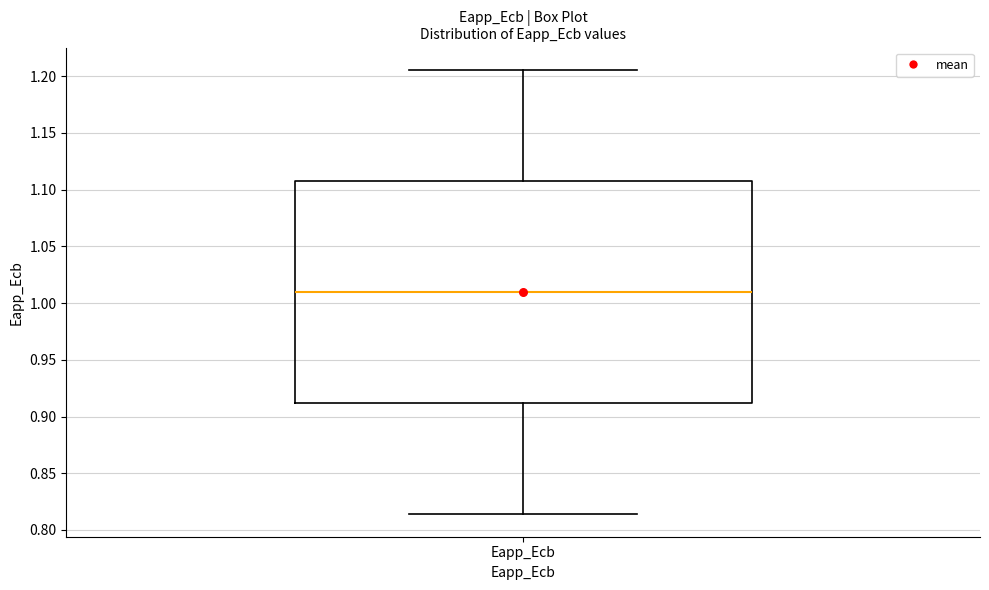

Read this box plot against the y-axis: the position of the median line, the range covered by the box, and the ends of both whiskers. The values are not printed on the chart, so give them approximately, as read against the axis.

median 1.010, box 0.910 to 1.110, whiskers 0.815 to 1.205